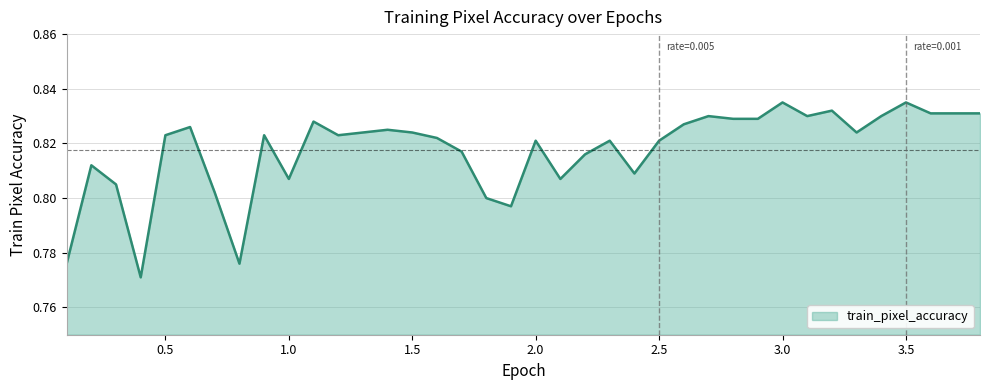

How many distinct data groups are displayed?

1